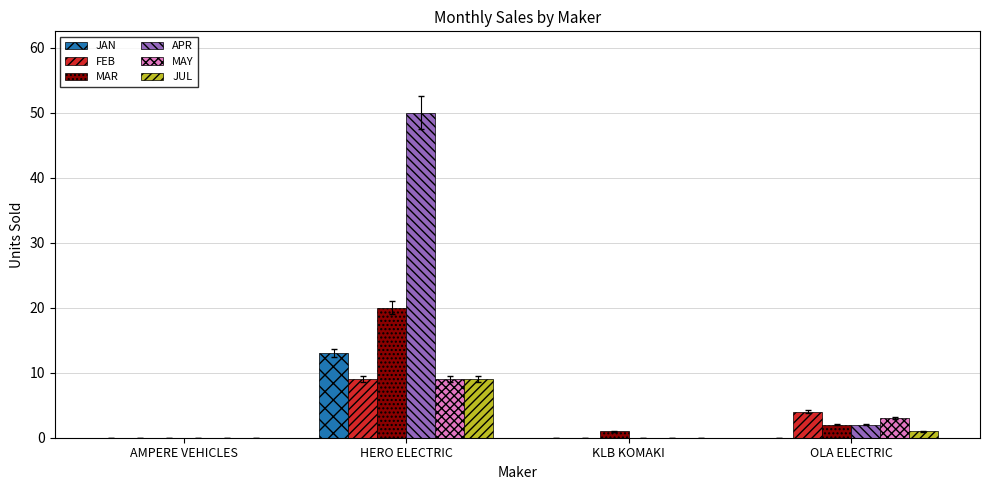

Reading right to left, transcribe all the data shown in this chart.

JAN: OLA ELECTRIC=0	KLB KOMAKI=0	HERO ELECTRIC=13	AMPERE VEHICLES=0
FEB: OLA ELECTRIC=4	KLB KOMAKI=0	HERO ELECTRIC=9	AMPERE VEHICLES=0
MAR: OLA ELECTRIC=2	KLB KOMAKI=1	HERO ELECTRIC=20	AMPERE VEHICLES=0
APR: OLA ELECTRIC=2	KLB KOMAKI=0	HERO ELECTRIC=50	AMPERE VEHICLES=0
MAY: OLA ELECTRIC=3	KLB KOMAKI=0	HERO ELECTRIC=9	AMPERE VEHICLES=0
JUL: OLA ELECTRIC=1	KLB KOMAKI=0	HERO ELECTRIC=9	AMPERE VEHICLES=0